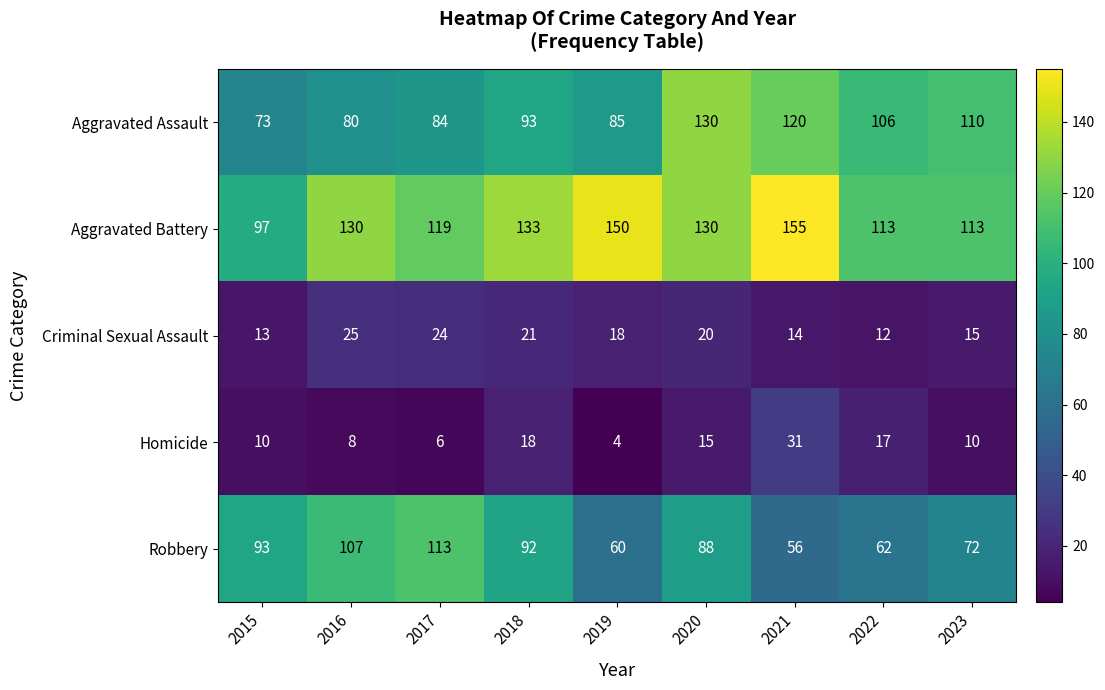

List the series in order of their peak value, highest first.

Aggravated Battery, Aggravated Assault, Robbery, Homicide, Criminal Sexual Assault